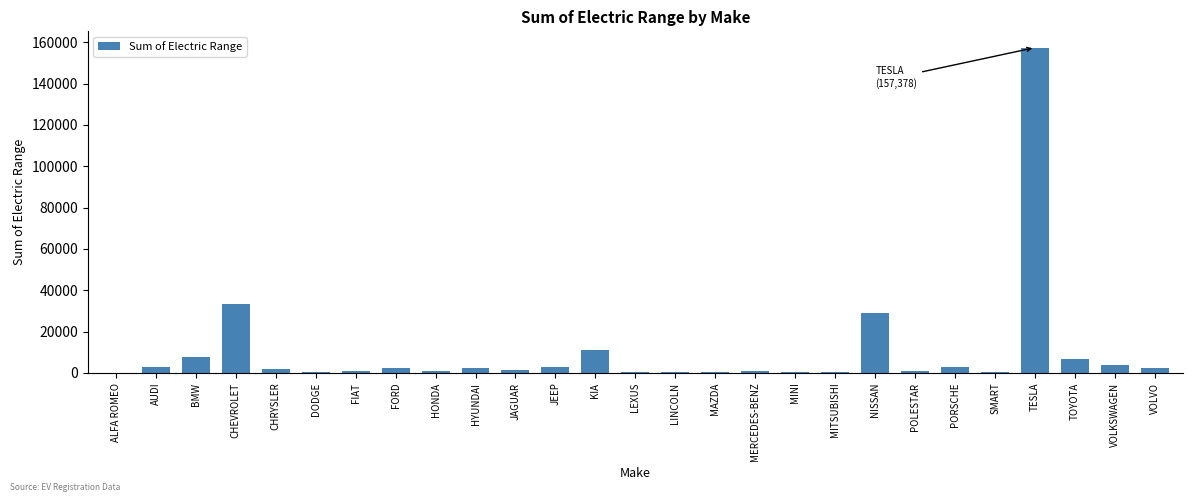

Which has a higher value, TESLA or JEEP?

TESLA